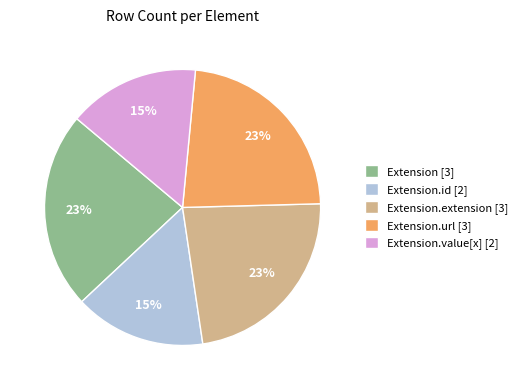

How many segments does this pie chart have?

5